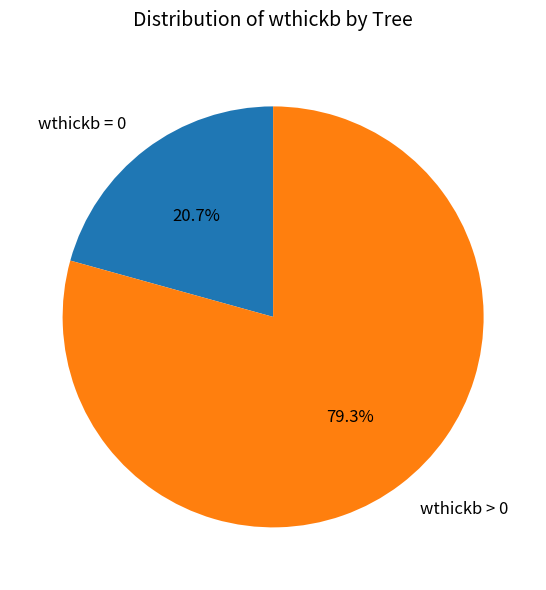

What is the largest slice in the pie chart?

wthickb > 0